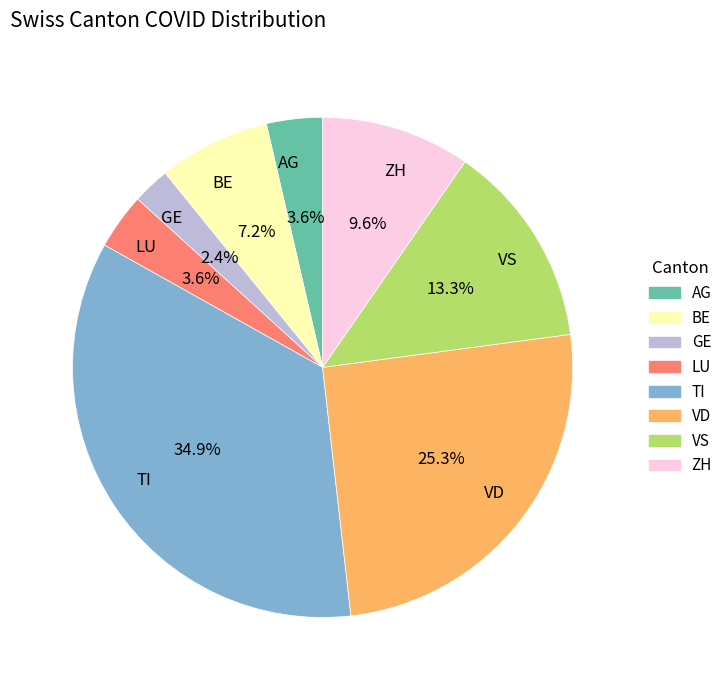

What is the smallest slice in the pie chart?

GE